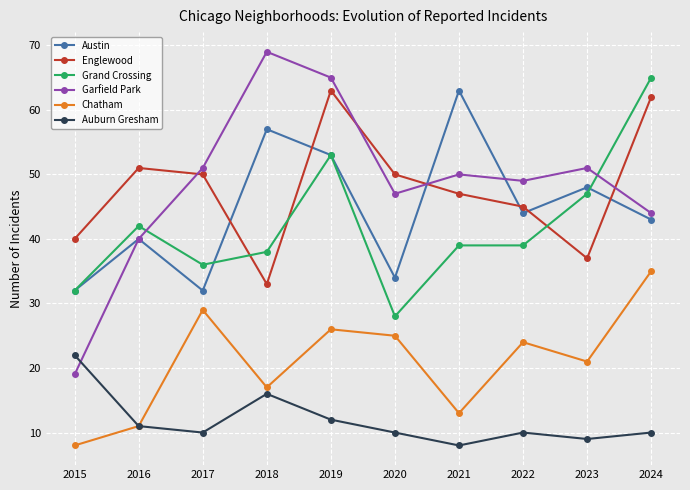

At which category does Auburn Gresham reach its first local valley?

2017